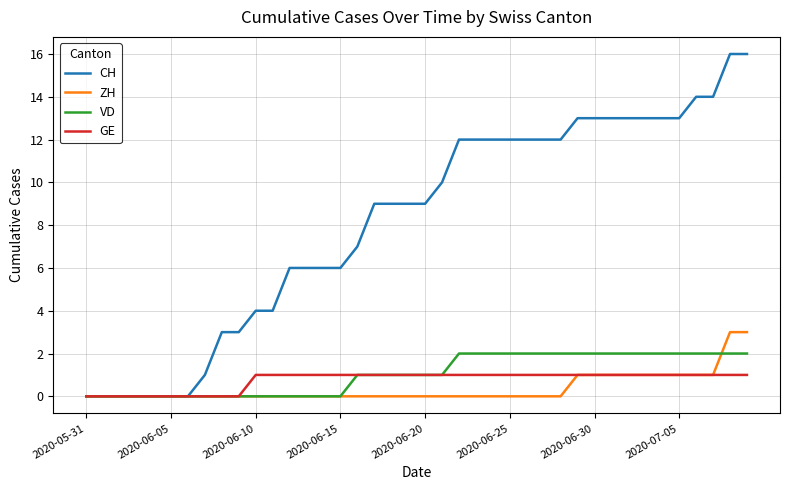

Which series has the widest spread of values?

CH